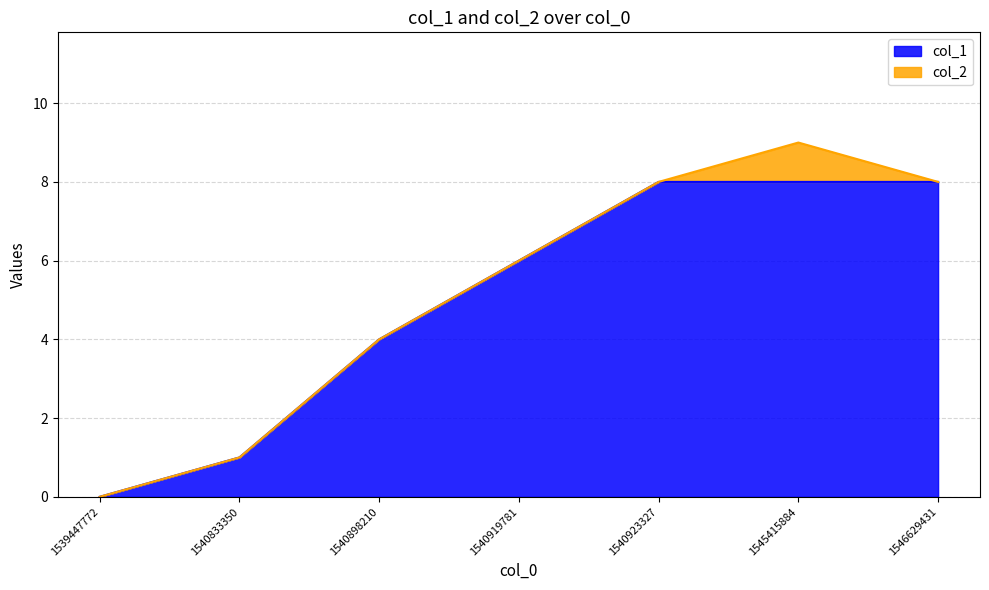

How many lines are shown in the chart?

2